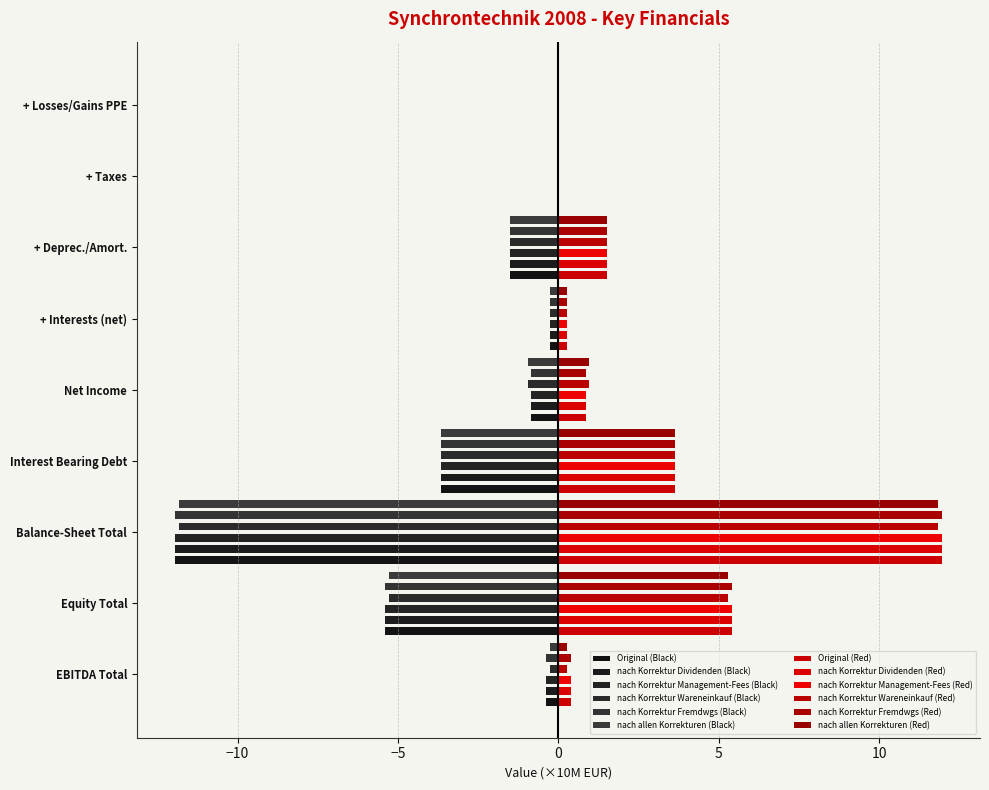

List the labels in order of nach allen Korrekturen value, smallest first.

+ Taxes, + Losses/Gains PPE, + Interests (net), EBITDA Total, Net Income, + Deprec./Amort., Interest Bearing Debt, Equity Total, Balance-Sheet Total